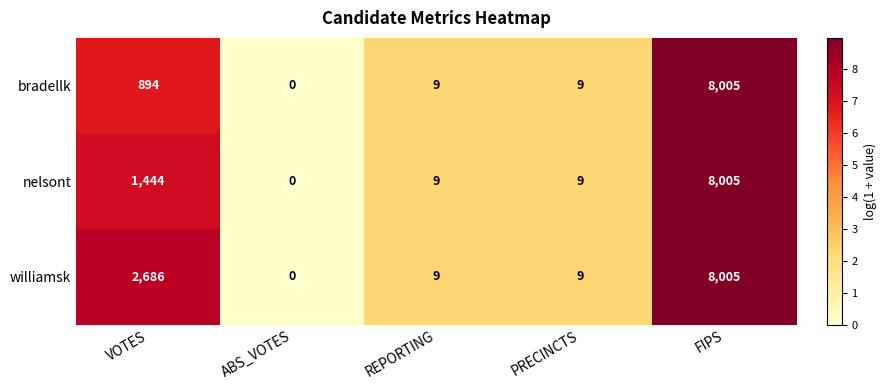

At VOTES, list the series in order from smallest to largest.

bradellk, nelsont, williamsk